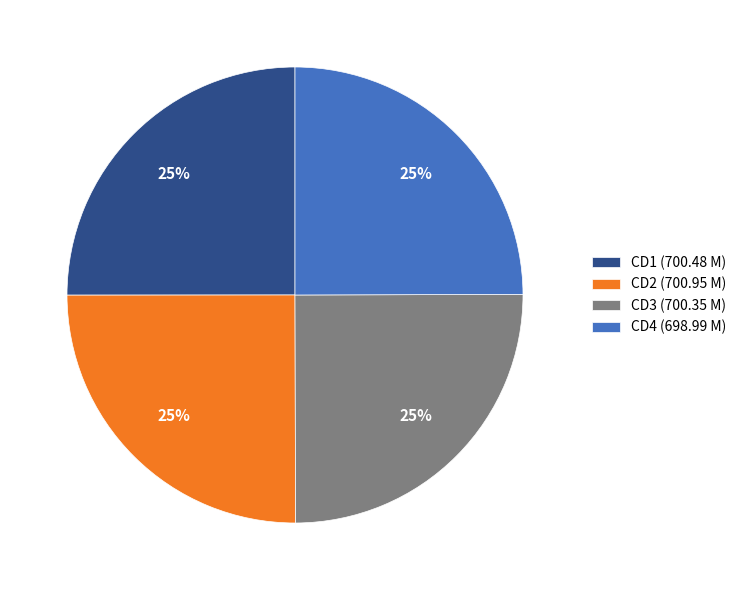

How many segments does this pie chart have?

4